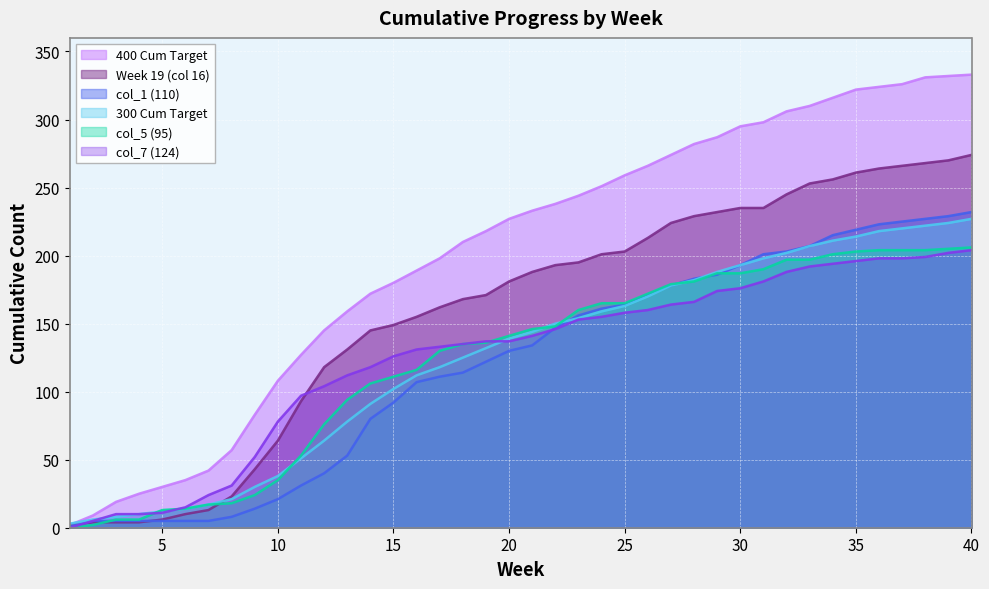

Rank the series at 21 from highest to lowest value.

400 Cum Target, Week 19 (col 16), col_5 (95), 300 Cum Target, col_7 (124), col_1 (110)